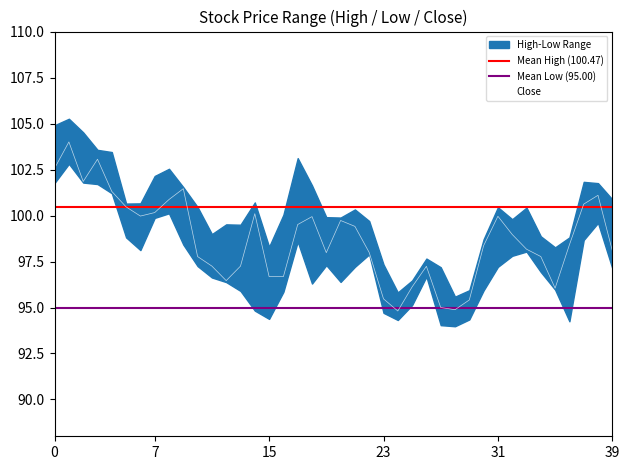

True or false: Close and Low intersect in this chart.

False